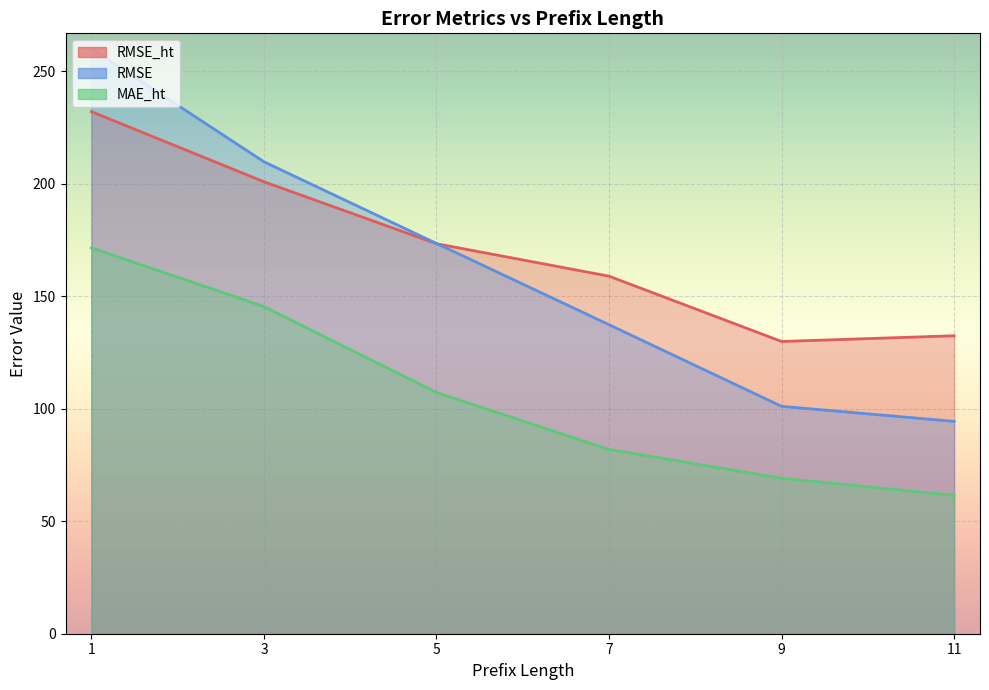

True or false: MAE_ht and RMSE cross at least once.

False